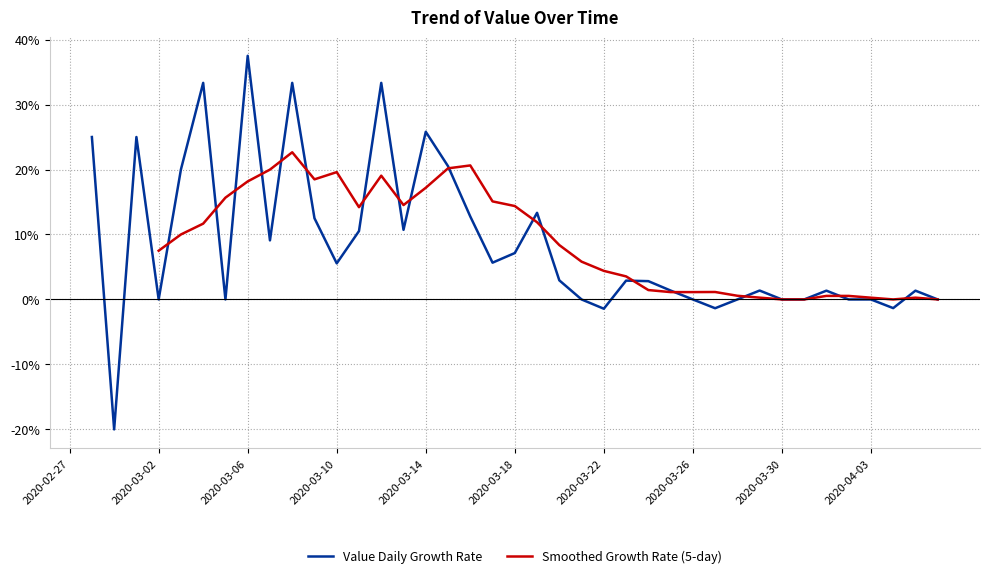

Count the Value Daily Growth Rate values in the range 0 to 13.

25